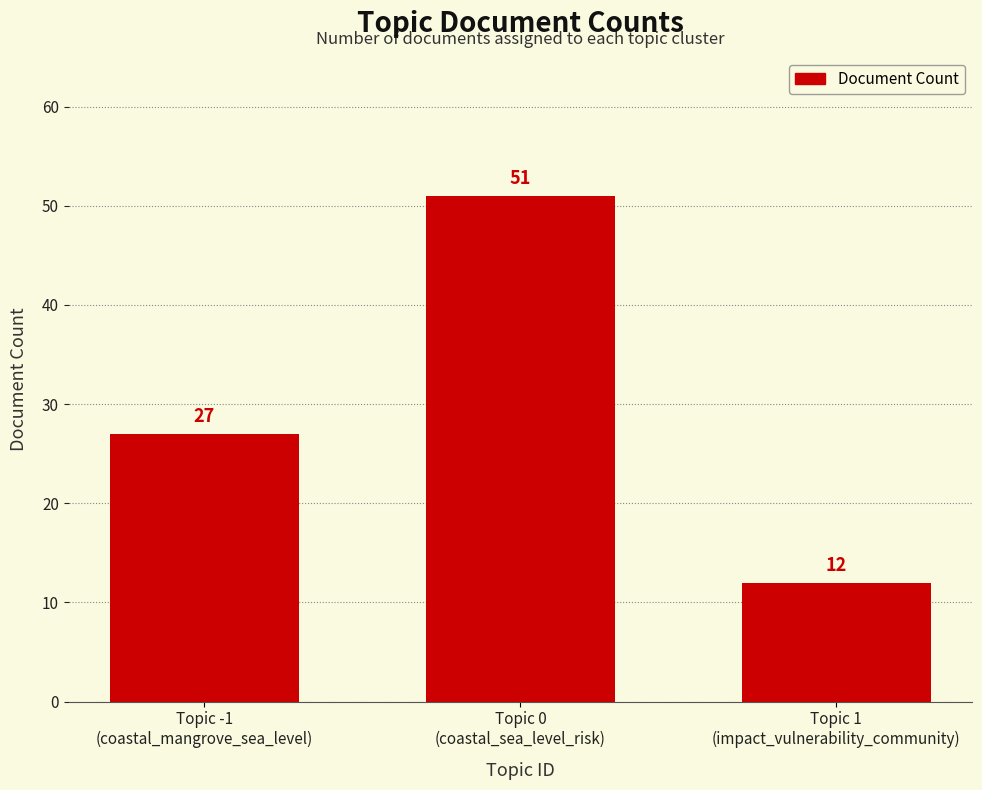

Rank the categories by value from lowest to highest.

Topic 1
(impact_vulnerability_community), Topic -1
(coastal_mangrove_sea_level), Topic 0
(coastal_sea_level_risk)